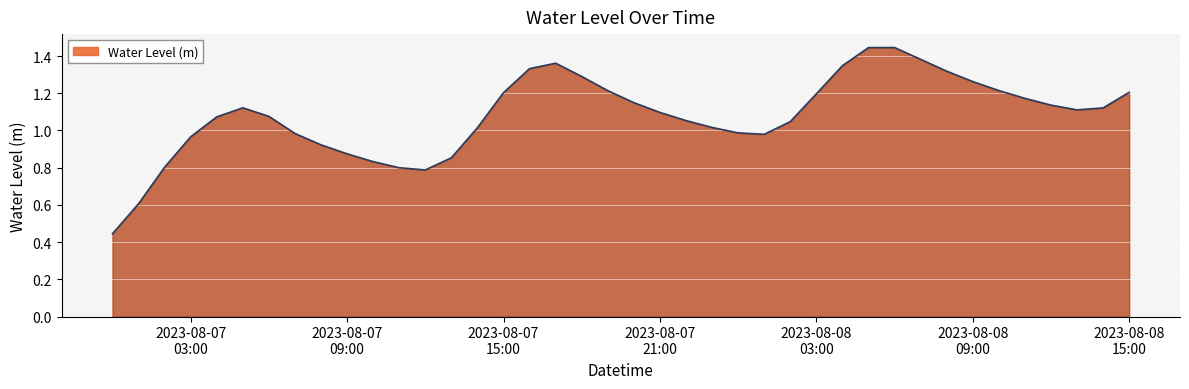

How many lines are shown in the chart?

1